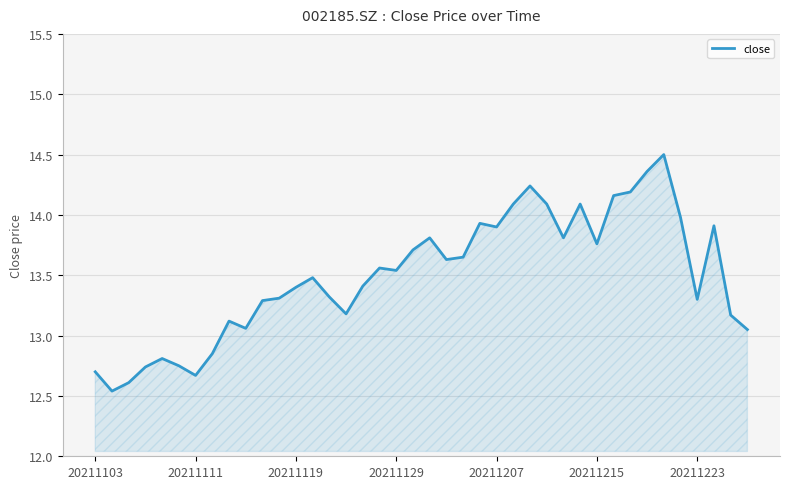

What is the maximum value shown in the chart?

14.5